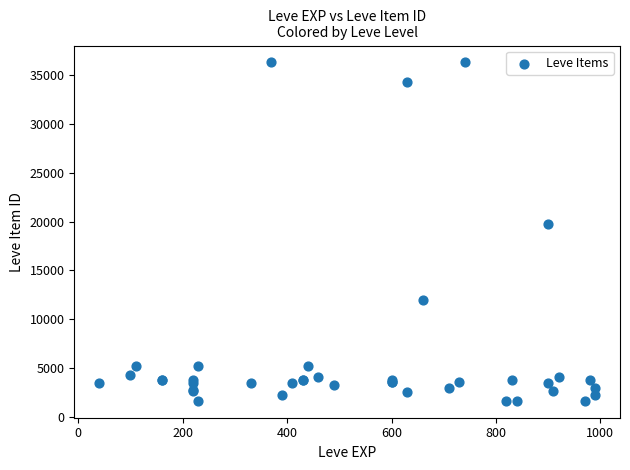

What Y value in the scatter plot is closest to 18967?

19744